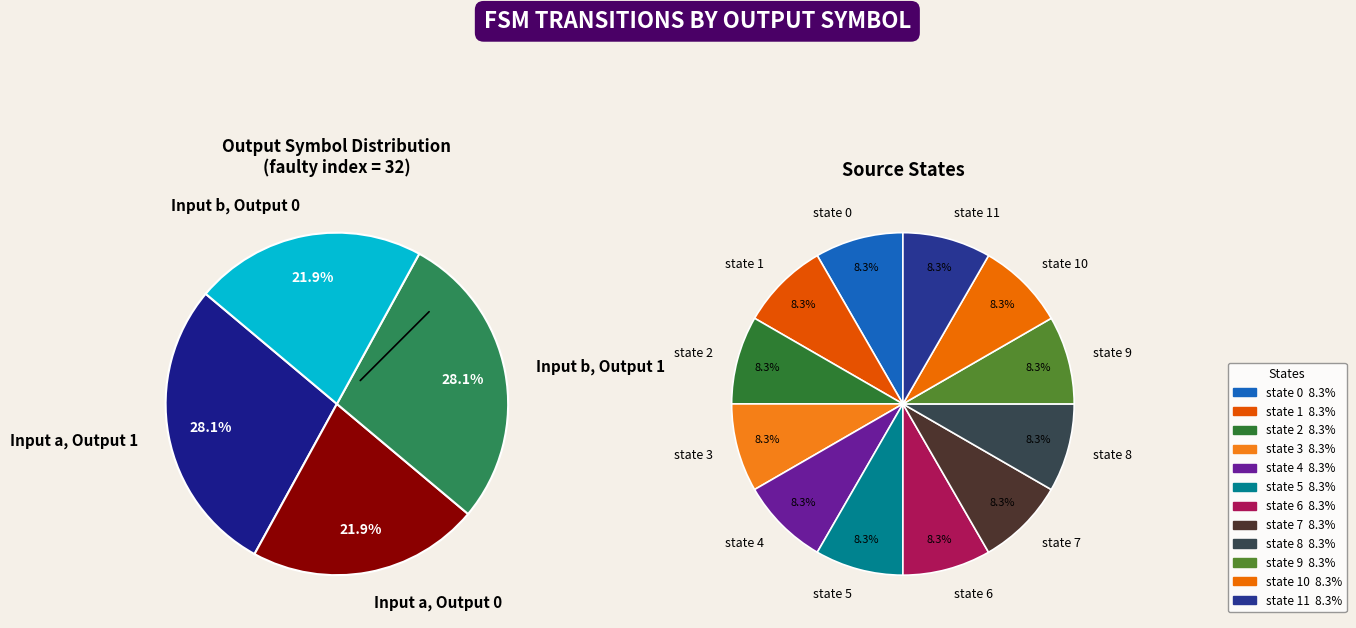

Approximately how many times larger is the value at state 6 compared to state 8?

1.0